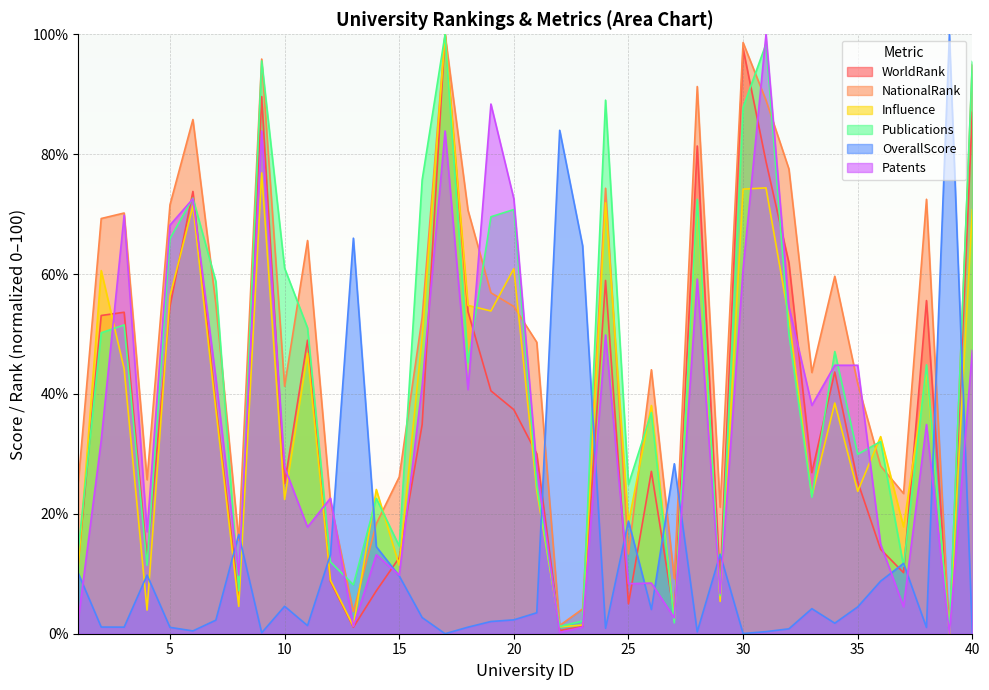

Reading left to right, what are all the values shown in this chart?

WorldRank: 11.8	53.1	53.6	12.5	54.6	73.8	38.2	6.1	89.6	25.0	49.0	8.7	1.1	7.2	12.7	34.9	100.0	53.7	40.5	37.4	30.0	0.5	1.2	58.9	5.0	27.1	3.0	81.4	8.5	97.6	78.8	61.9	26.9	43.7	25.4	14.1	10.2	55.6	0.0	87.0
NationalRank: 25.2	69.3	70.2	25.7	71.6	85.8	55.0	15.6	95.9	41.3	65.6	22.0	3.7	18.3	26.1	52.8	100.0	70.6	56.9	54.6	48.6	1.4	4.1	74.3	13.3	44.0	9.2	91.3	21.1	98.6	89.0	77.5	43.6	59.6	41.7	28.0	23.4	72.5	0.0	95.0
Influence: 11.2	60.6	44.2	3.9	56.3	71.4	37.4	4.6	76.9	22.4	46.8	8.9	1.2	24.1	11.4	49.5	100.0	54.8	53.8	60.9	23.9	1.1	1.5	71.9	18.5	38.1	2.3	71.7	5.4	74.2	74.4	52.6	22.9	38.5	23.8	32.9	17.8	43.9	0.0	70.7
Publications: 13.9	50.2	51.5	11.4	65.9	72.7	58.8	7.2	95.6	61.0	51.0	12.0	8.2	22.6	14.6	75.7	100.0	45.3	69.6	70.8	24.8	1.2	2.1	89.0	24.9	36.9	1.8	72.5	6.4	87.8	98.4	50.0	22.8	47.1	29.9	32.1	11.3	44.9	0.0	95.5
OverallScore: 10.1	1.1	1.1	9.8	1.1	0.5	2.3	16.6	0.2	4.6	1.4	13.2	66.0	14.5	9.6	2.7	0.0	1.1	2.0	2.3	3.5	84.0	64.7	0.9	18.8	4.0	28.4	0.3	13.3	0.0	0.3	0.8	4.2	1.8	4.5	8.8	11.7	1.0	100.0	0.2
Patents: 2.3	32.3	69.8	17.0	68.2	72.6	42.7	9.8	83.9	27.8	17.8	22.6	1.2	13.2	9.8	41.4	83.9	40.7	88.4	72.6	27.8	0.2	1.1	49.8	8.3	8.5	2.6	59.2	6.7	60.8	100.0	54.6	38.1	44.8	44.8	14.9	4.5	34.9	0.0	47.3